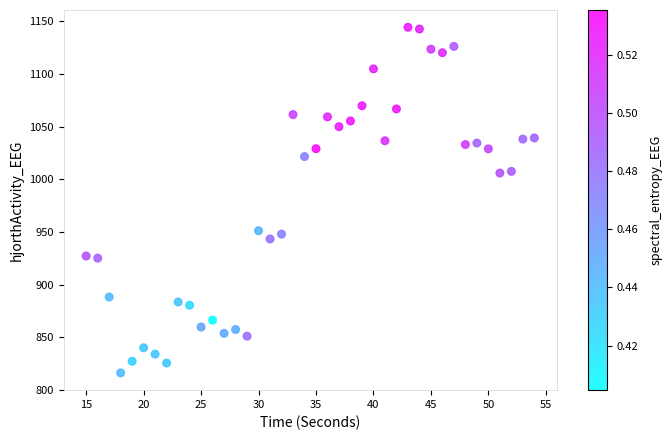

What is the range of X values (max minus min)?

39.0